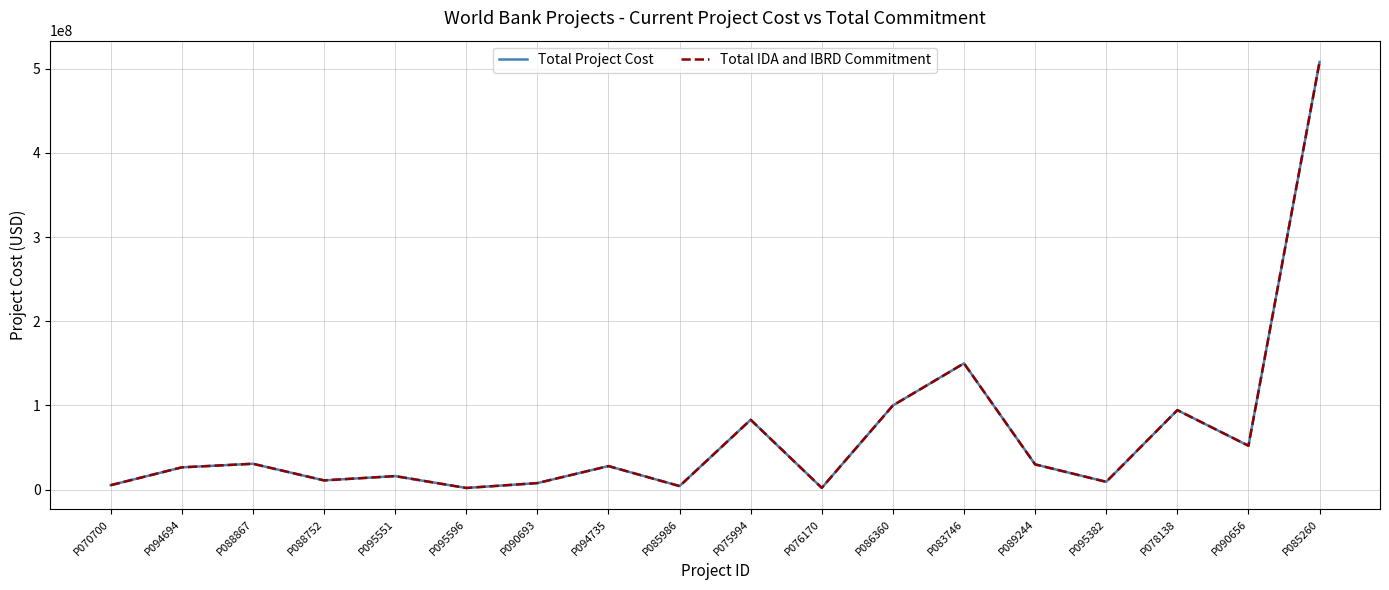

Does the chart display data point markers on the line(s)?

No